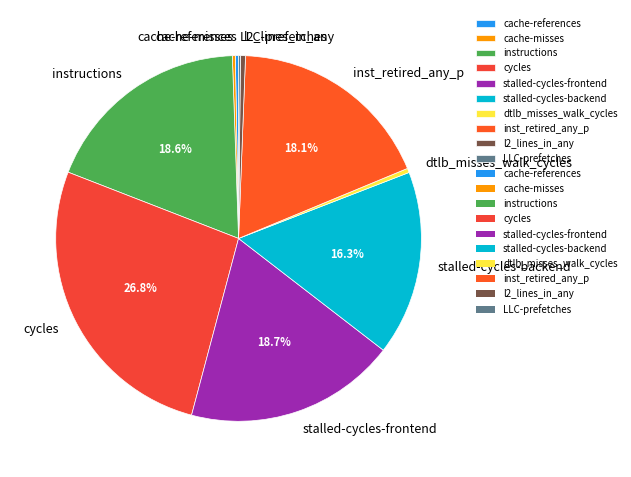

Does l2_lines_in_any account for over 50% of the chart?

No